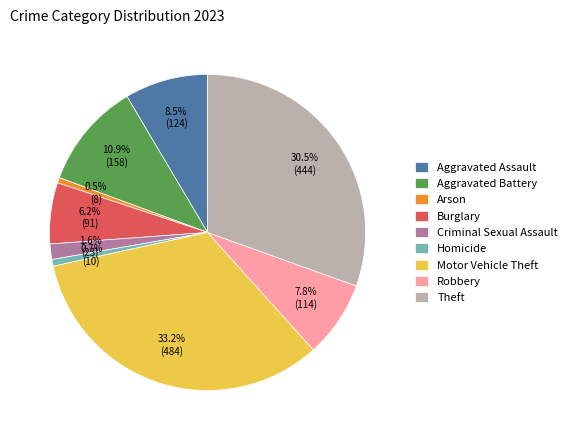

To the nearest percent, what portion does Homicide represent?

1%